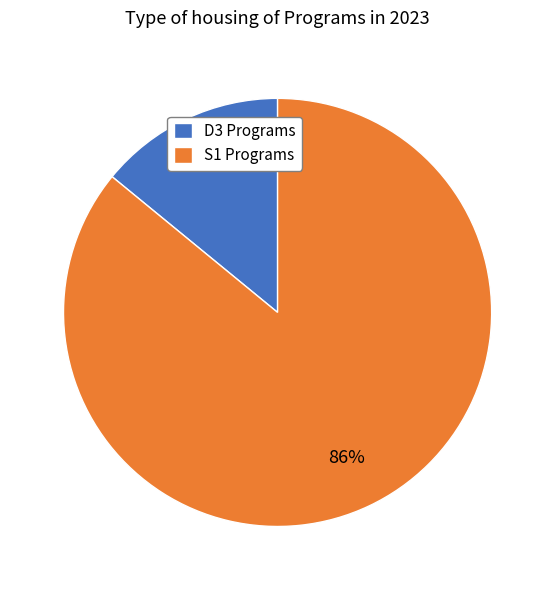

Does any single category account for the majority?

Yes